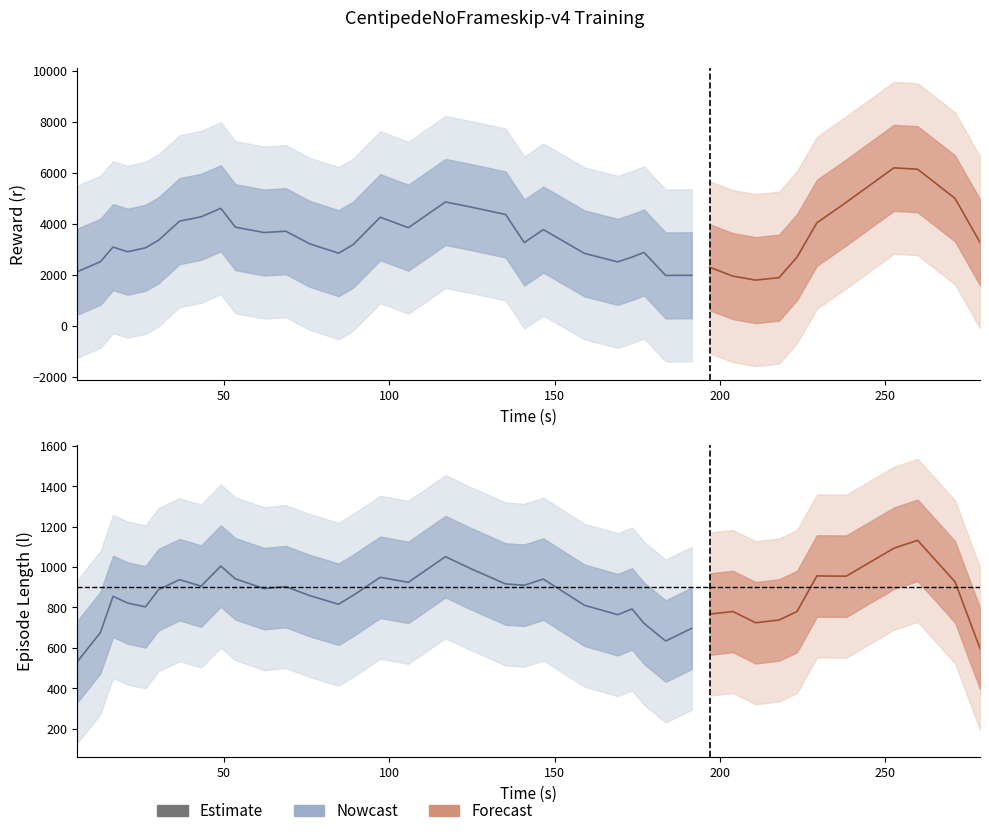

Is this an area chart (filled region under the line)?

No